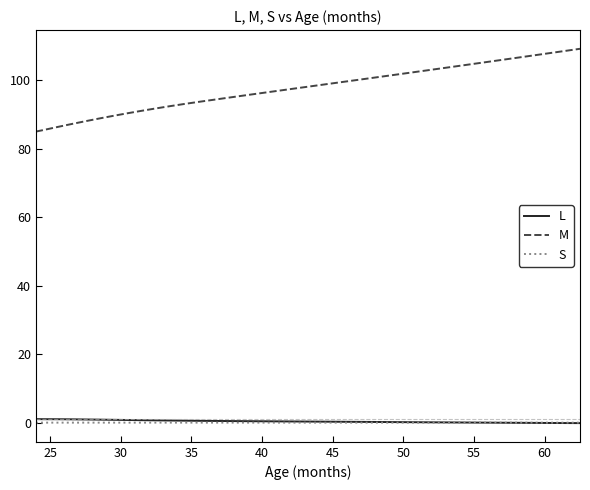

What is the maximum value shown in the chart?

109.1